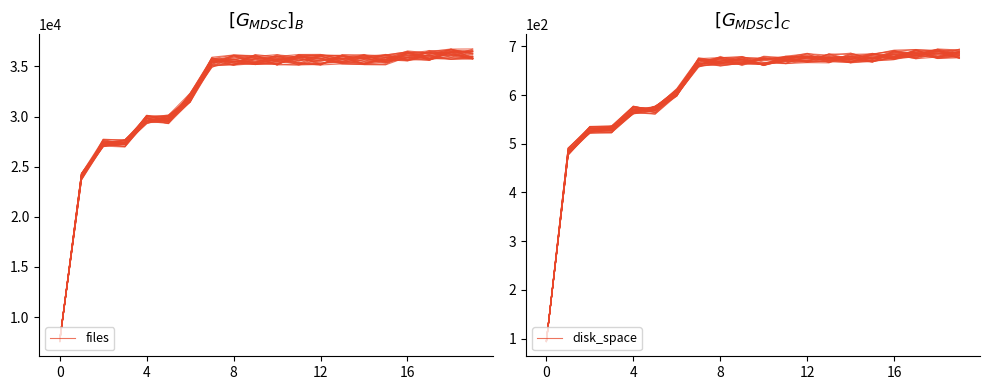

What is the maximum value for disk_space?

691.5